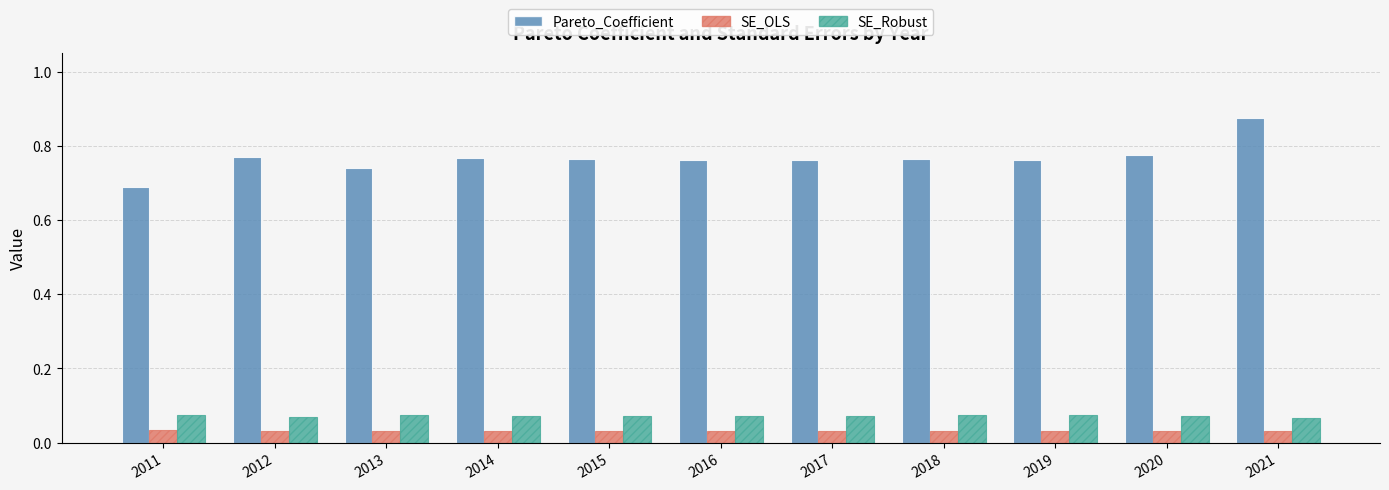

Count the Pareto_Coefficient values in the range 0 to 1.

11